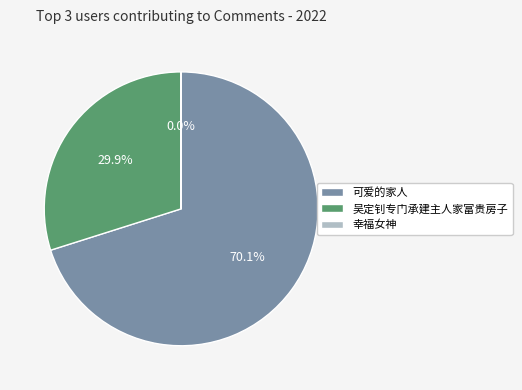

Does 吴定钊专门承建主人家富贵房子 account for over 50% of the chart?

No